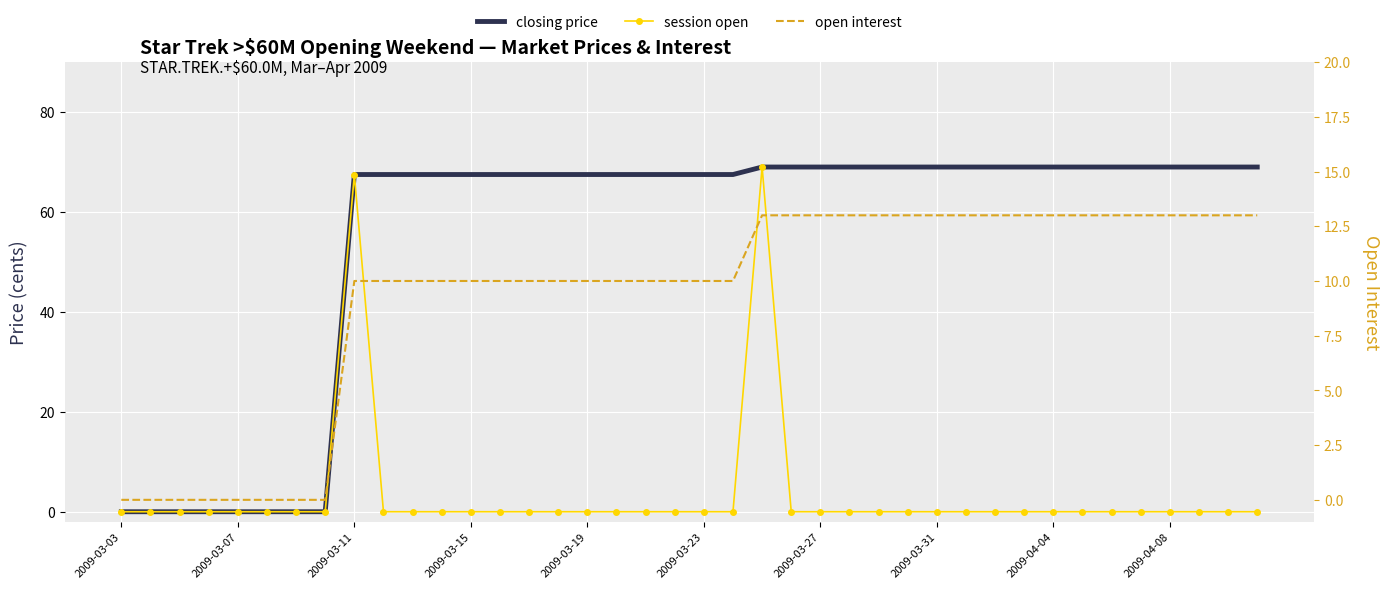

At which label is session open closest to 34?

2009-03-11